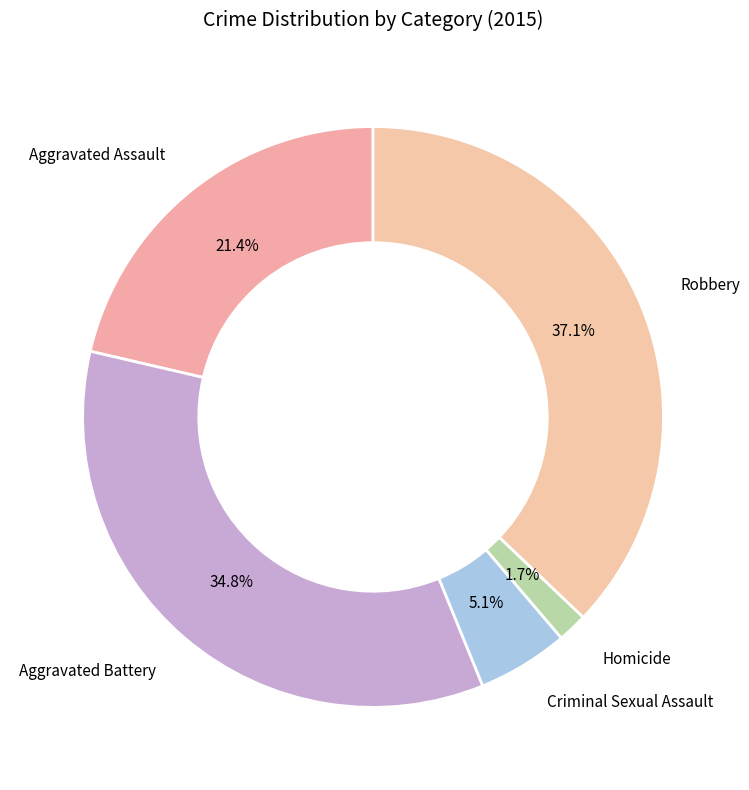

How many slices are in this pie chart?

5